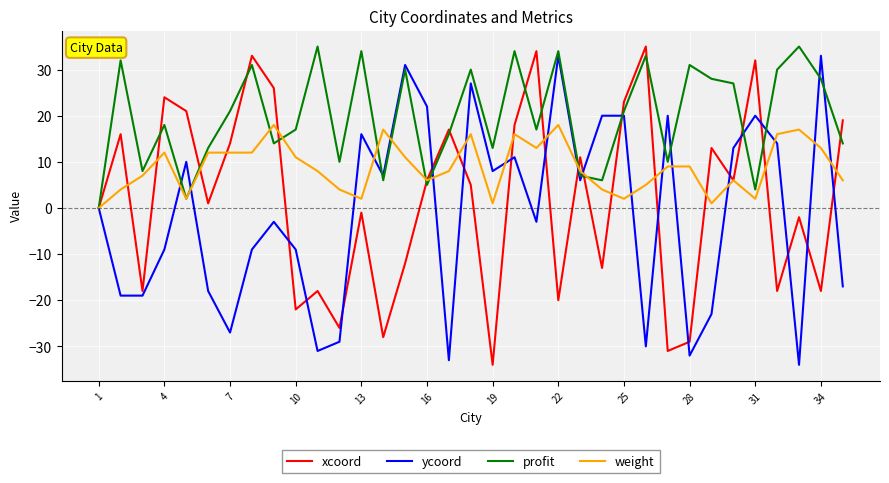

What is the greatest value displayed?

35